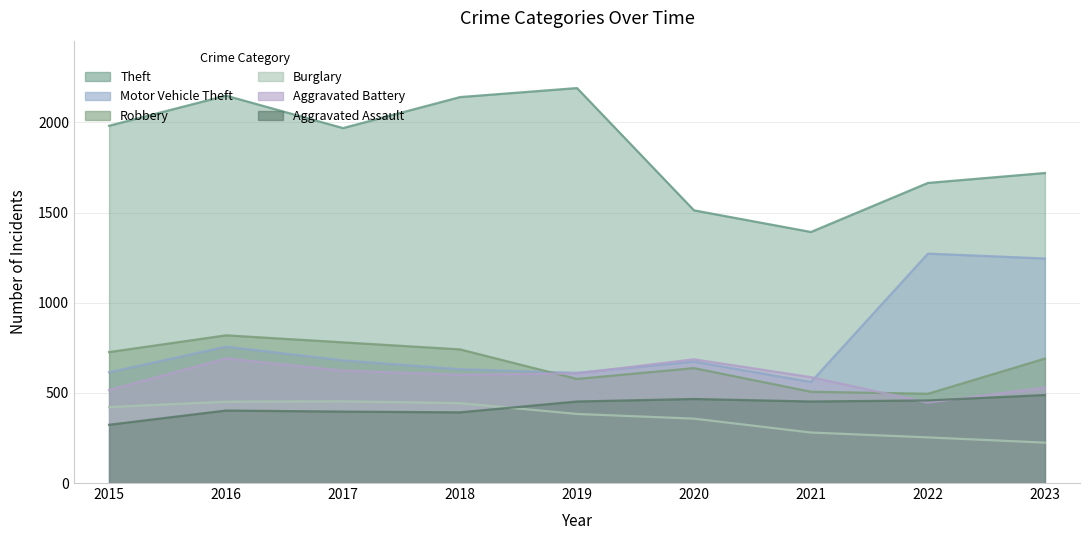

The Aggravated Battery series shows 587 at 2021. True or false?

True